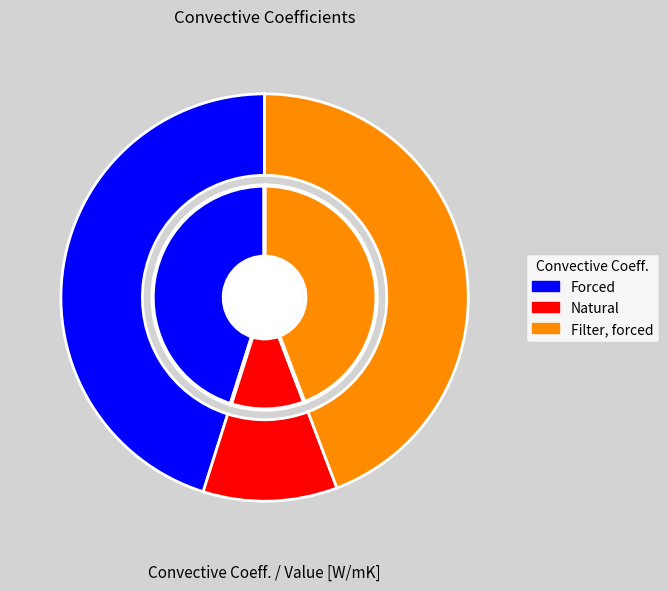

Count the number of slices in the pie.

3